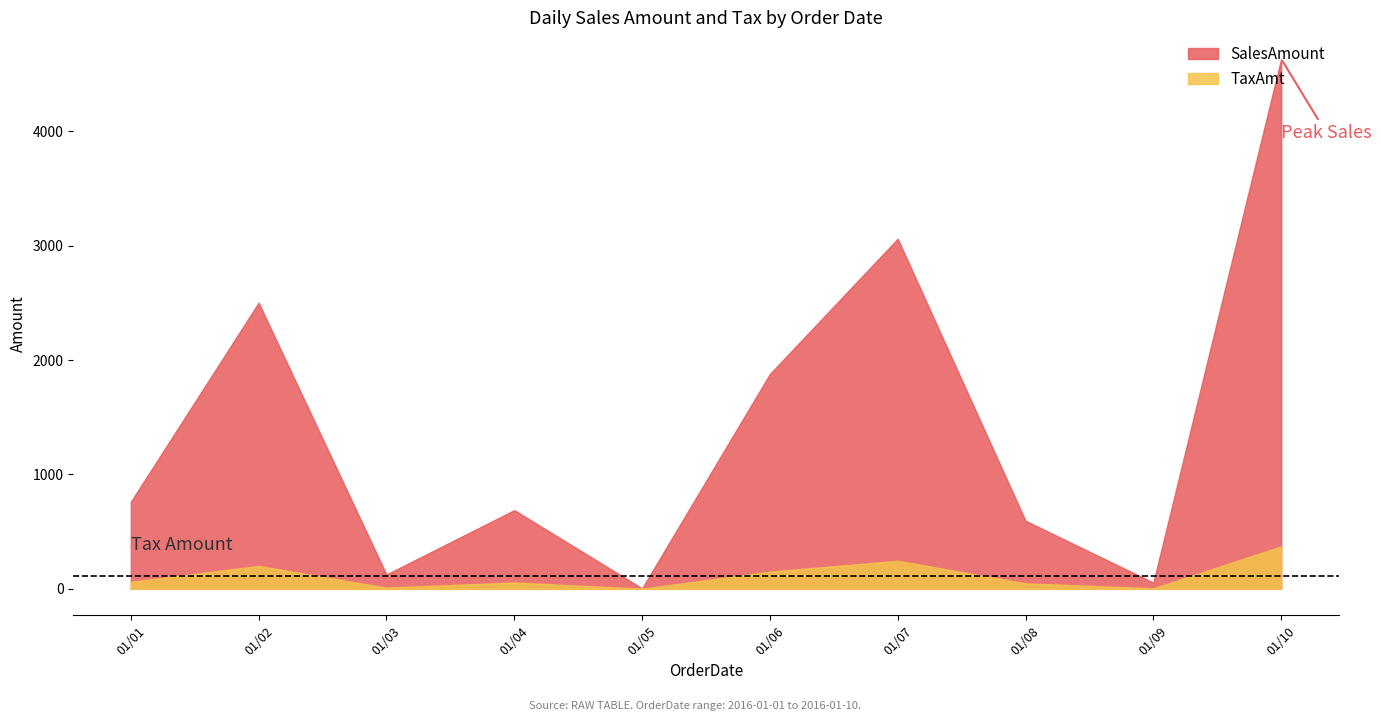

Which series has the widest spread of values?

SalesAmount